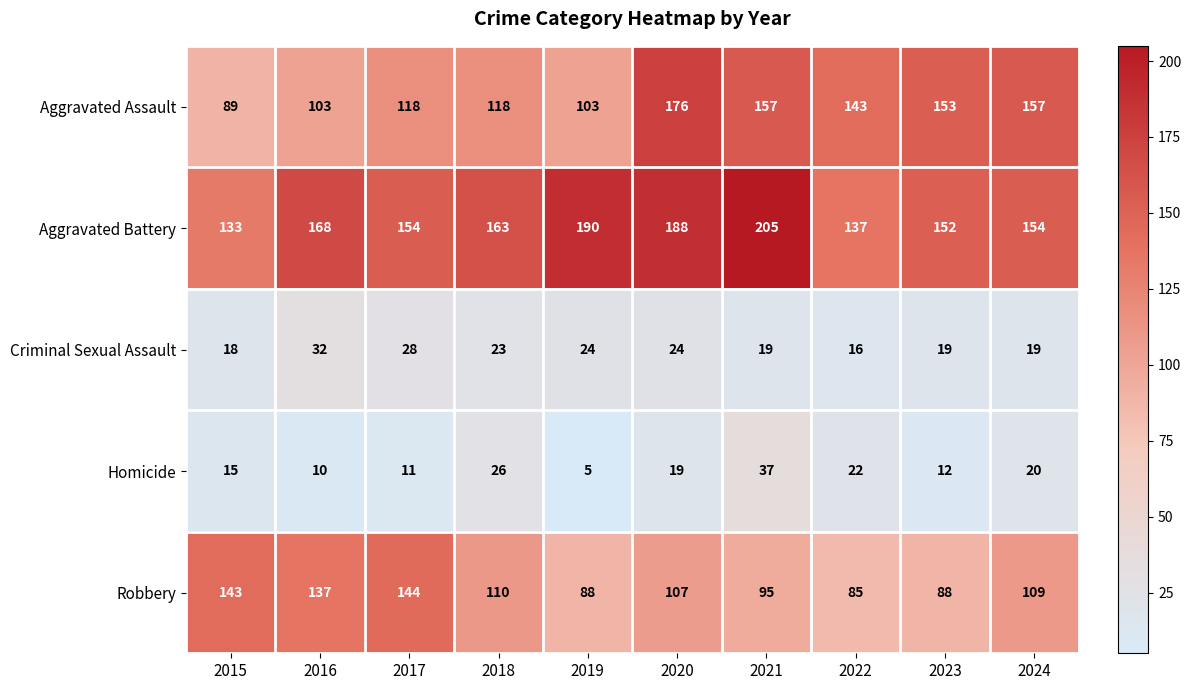

How many series are shown in this chart?

5